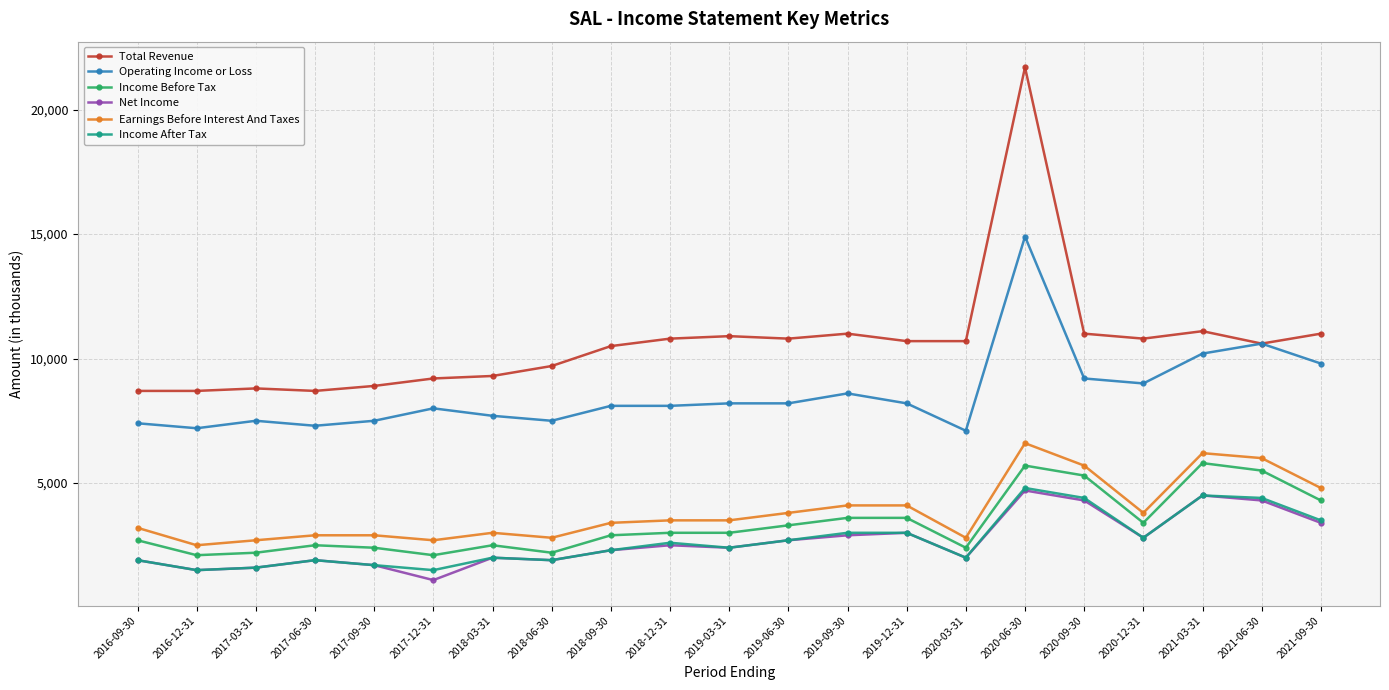

What position from the right is 2017-09-30?

17